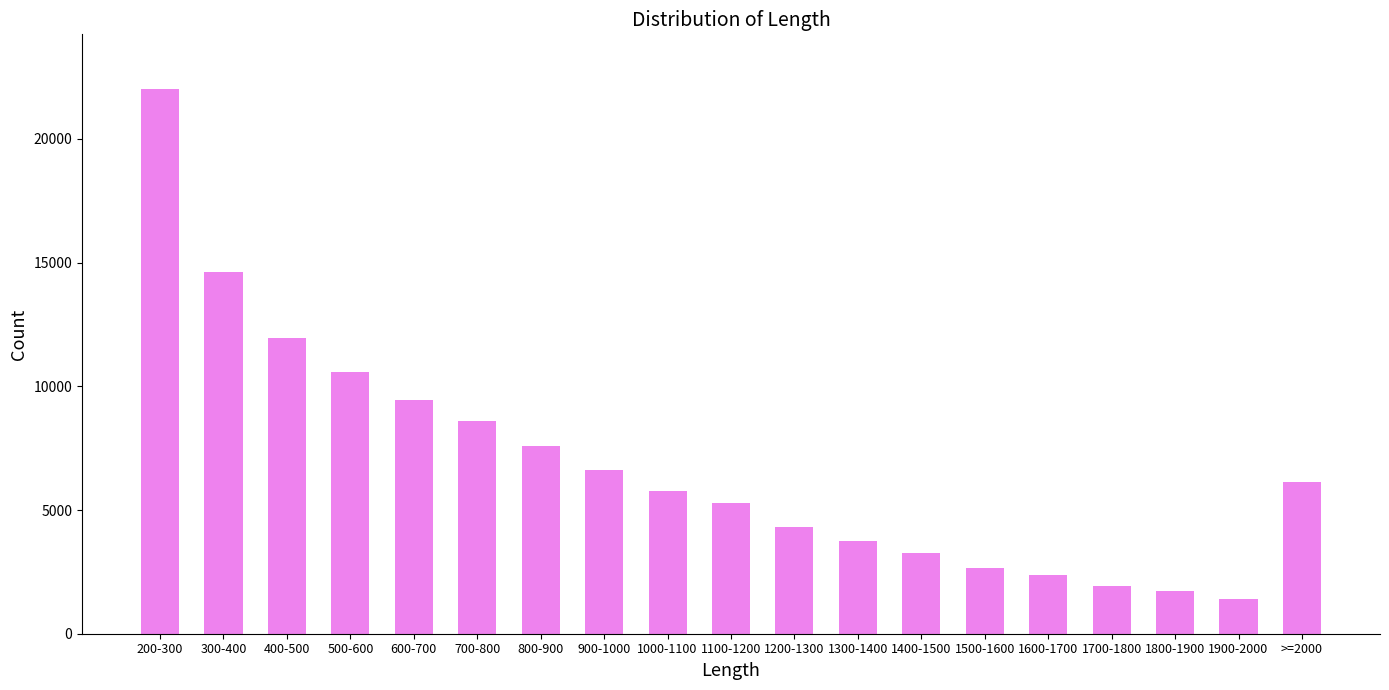

How many values are below 5788?

9